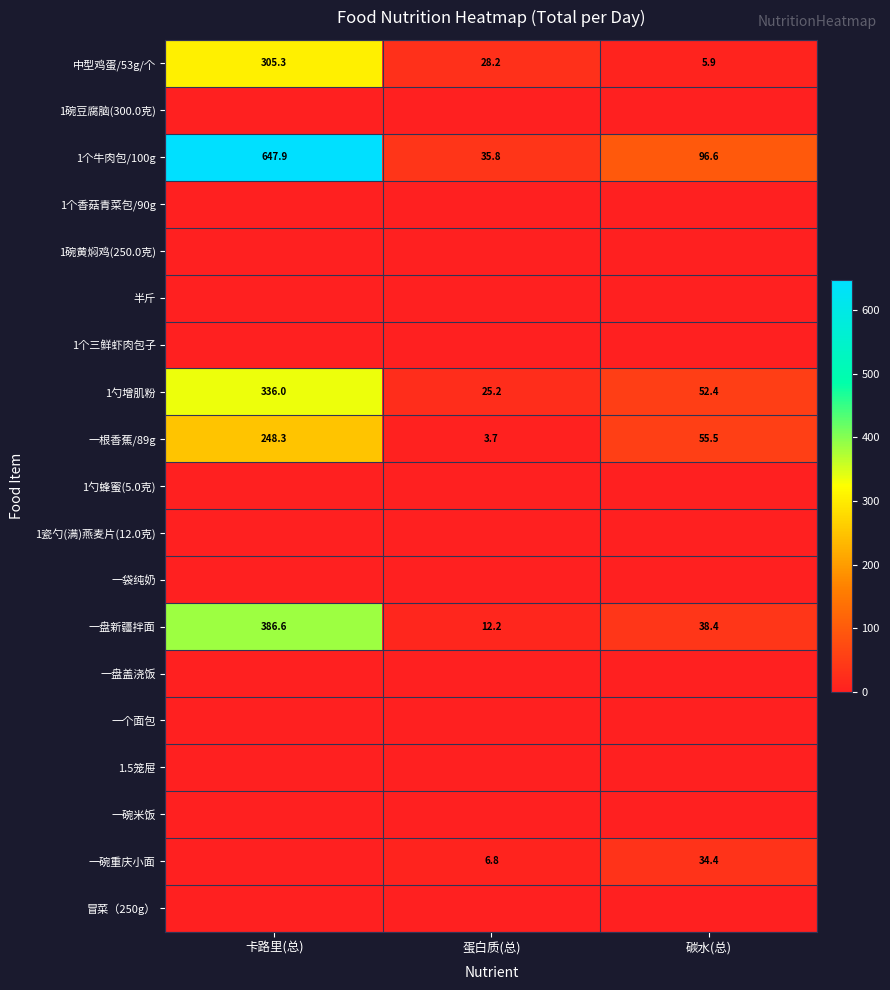

What is the maximum value shown in the chart?

647.9